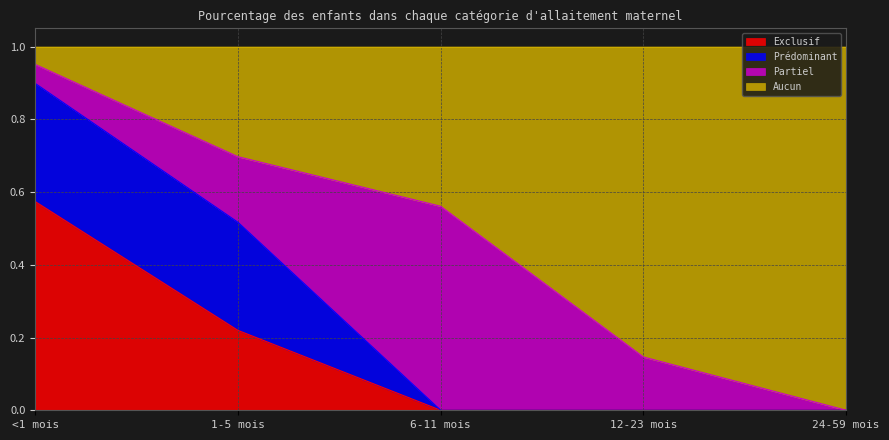

Is it true that Exclusif equals 0.0 at 12-23 mois?

True